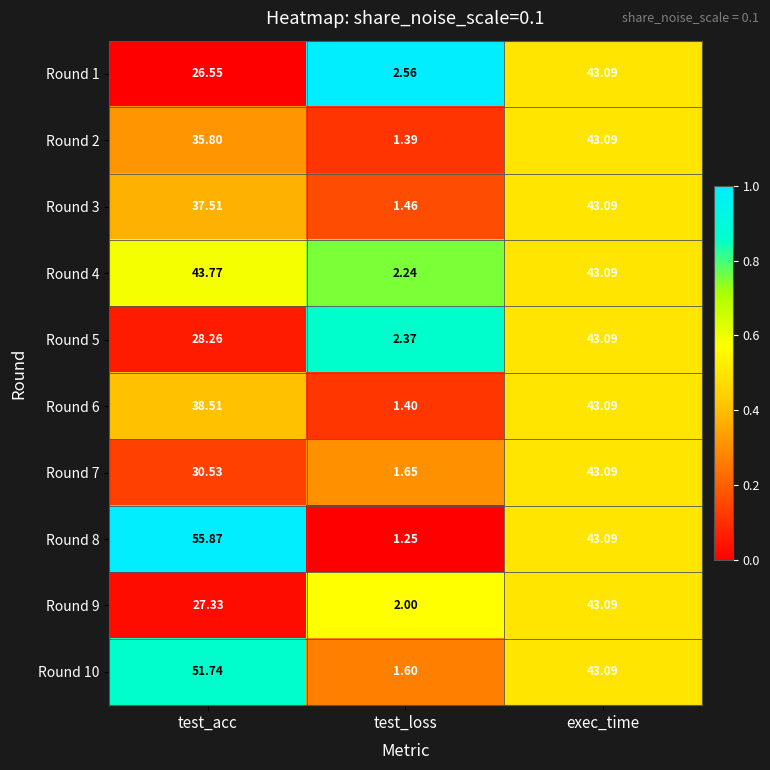

List the labels in order of Round 1 value, largest first.

exec_time, test_acc, test_loss